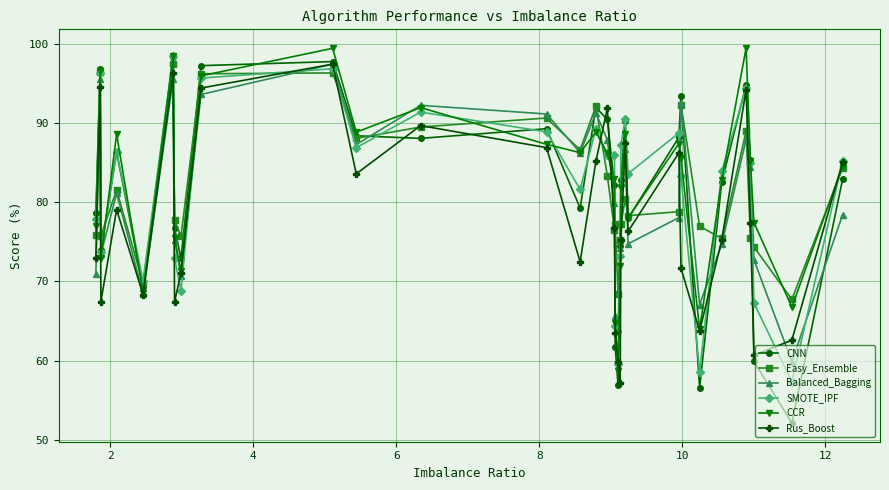

What is the average value of the CCR series?

82.3